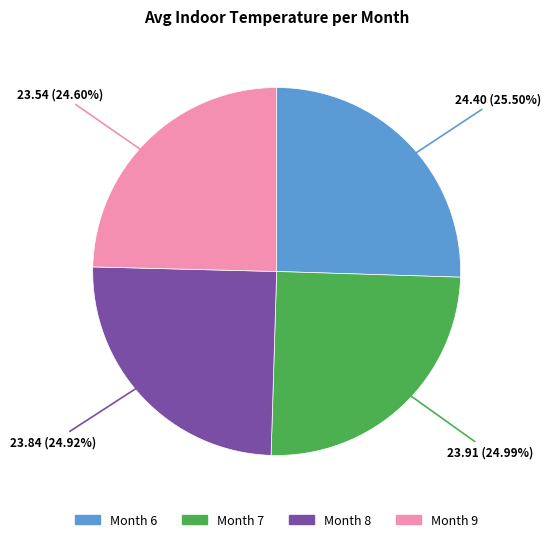

Is there a majority slice in this chart?

No